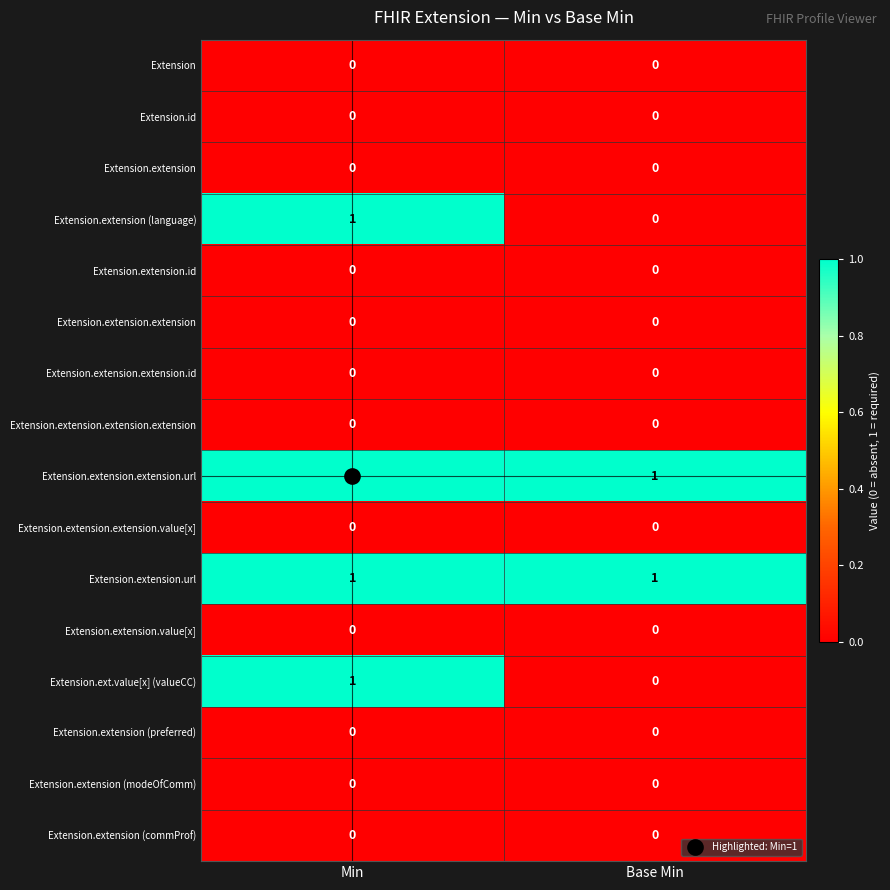

What is the spread (max minus min) of values at Base Min?

1